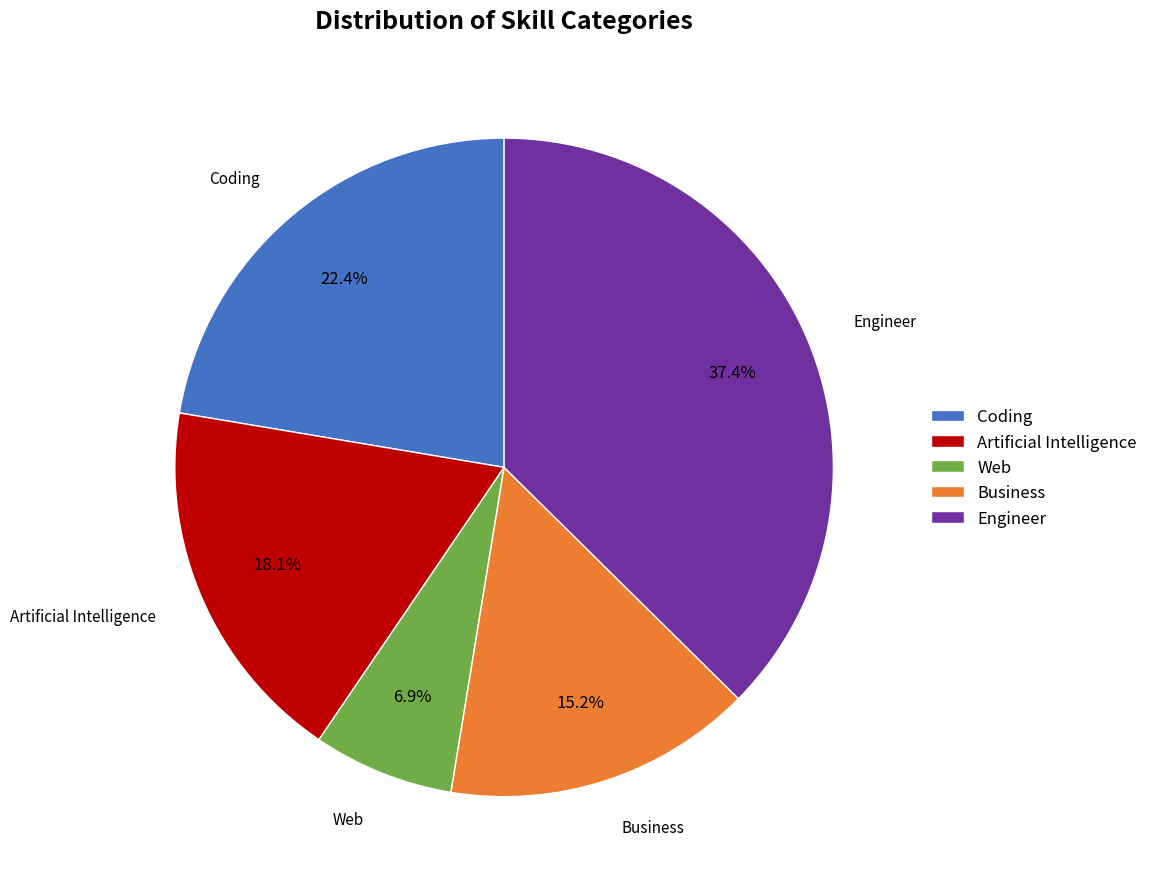

To the nearest percent, what is the average slice percentage?

20%